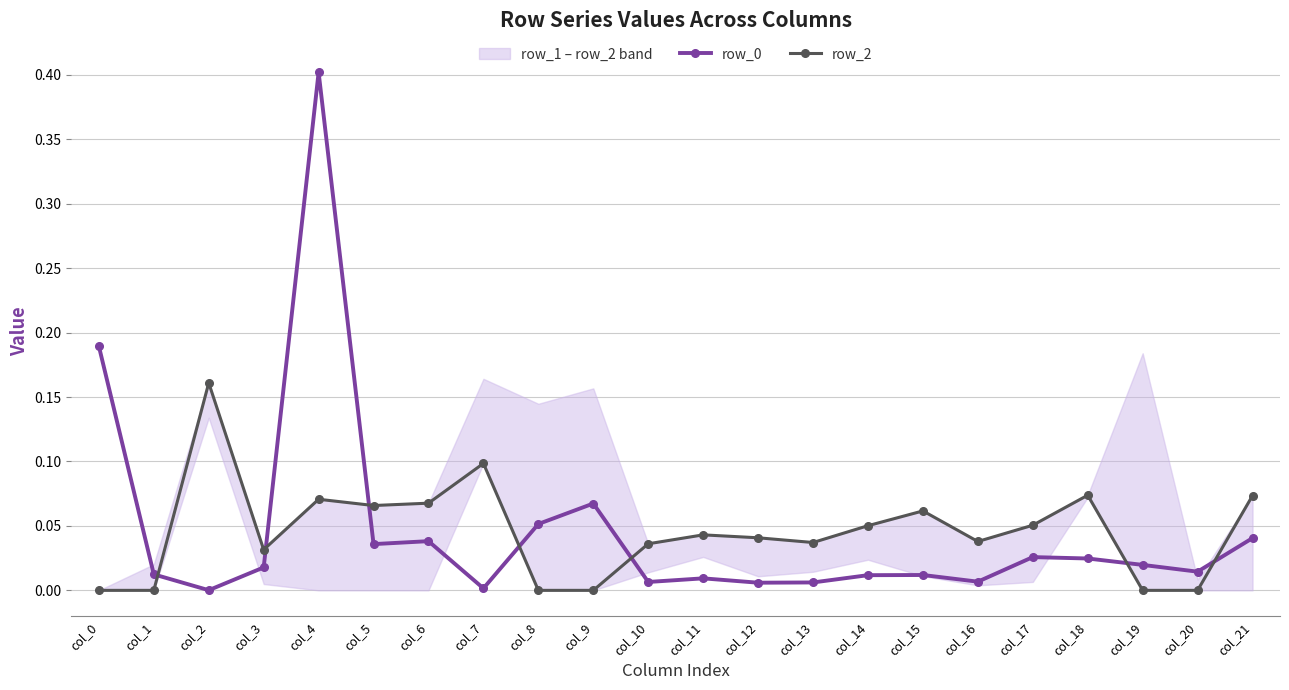

How many times do row_2 and row_0 cross each other?

7